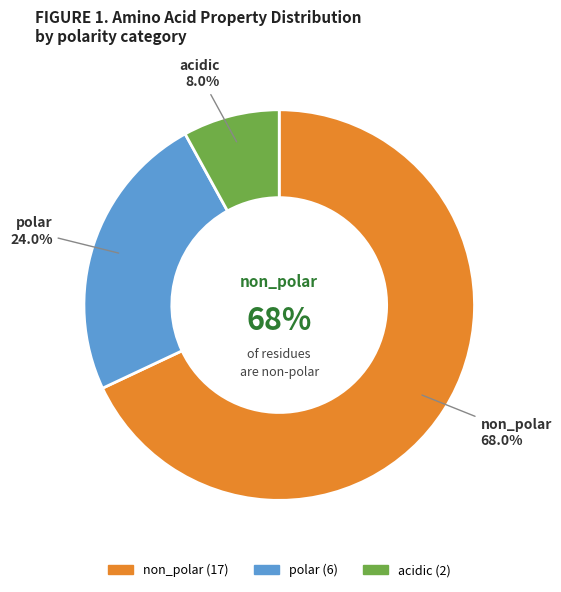

The polar slice represents 24% of the pie. True or false?

True